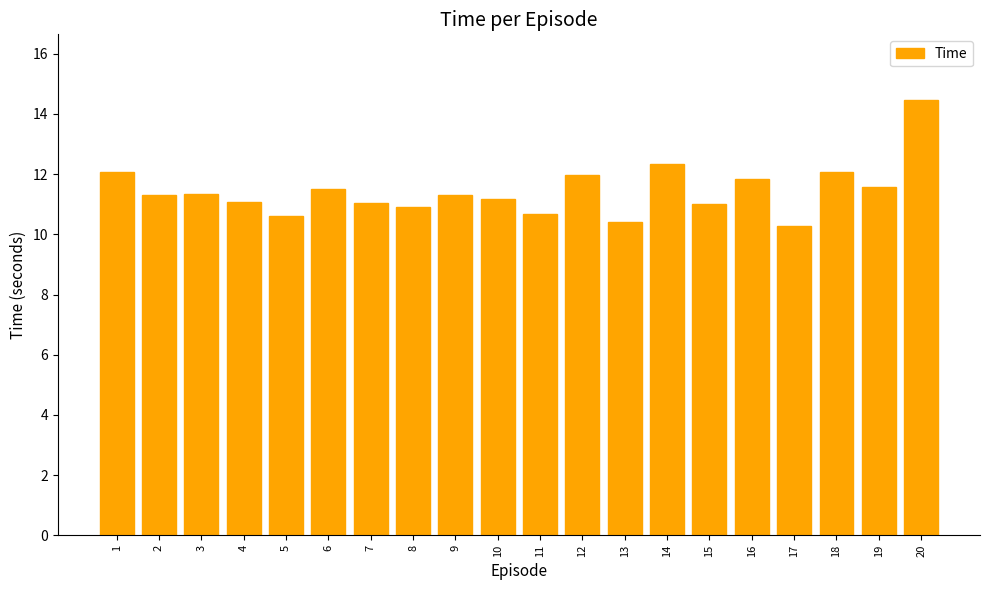

What is the difference between the values at 2 and 6?

0.2